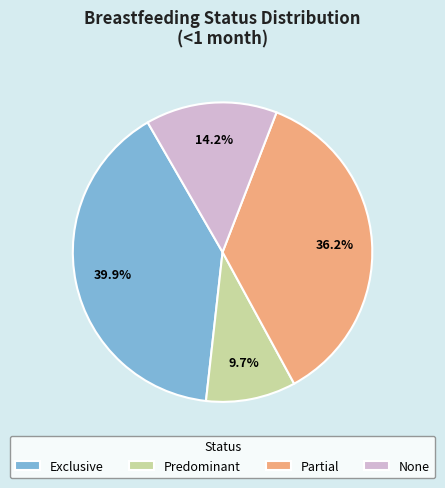

What percentage is the Partial slice, to the nearest percent?

36%